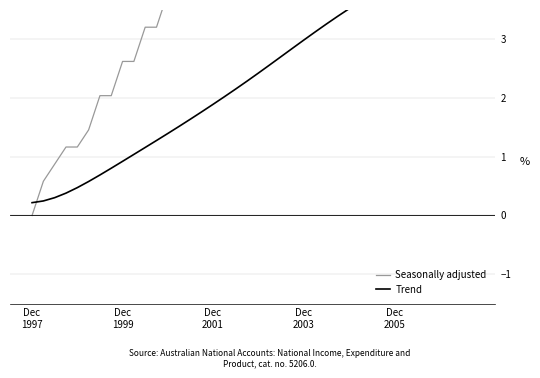

Read the Trend value at 37.

4.4